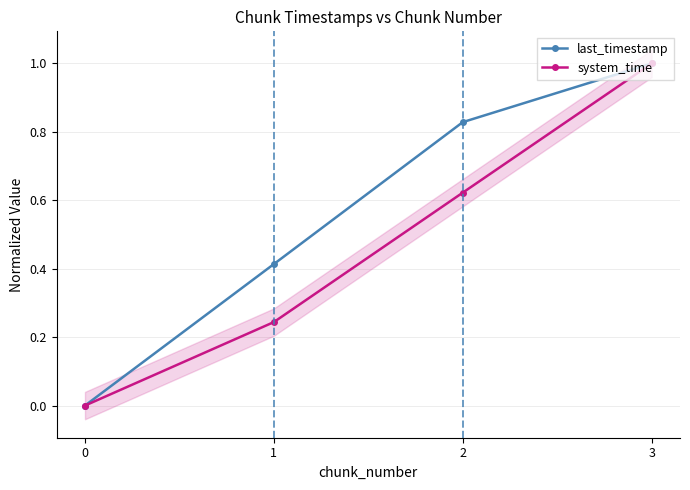

Which series has the largest total across all categories?

last_timestamp